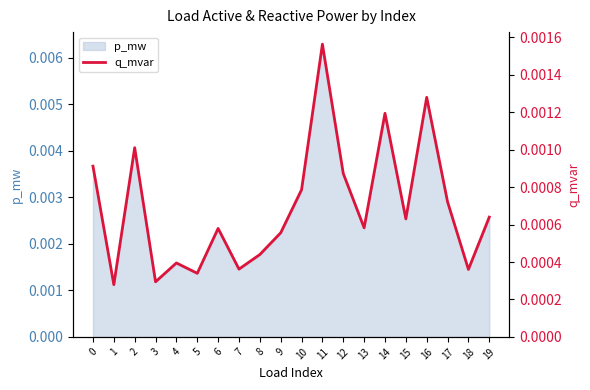

How many lines are shown in the chart?

1